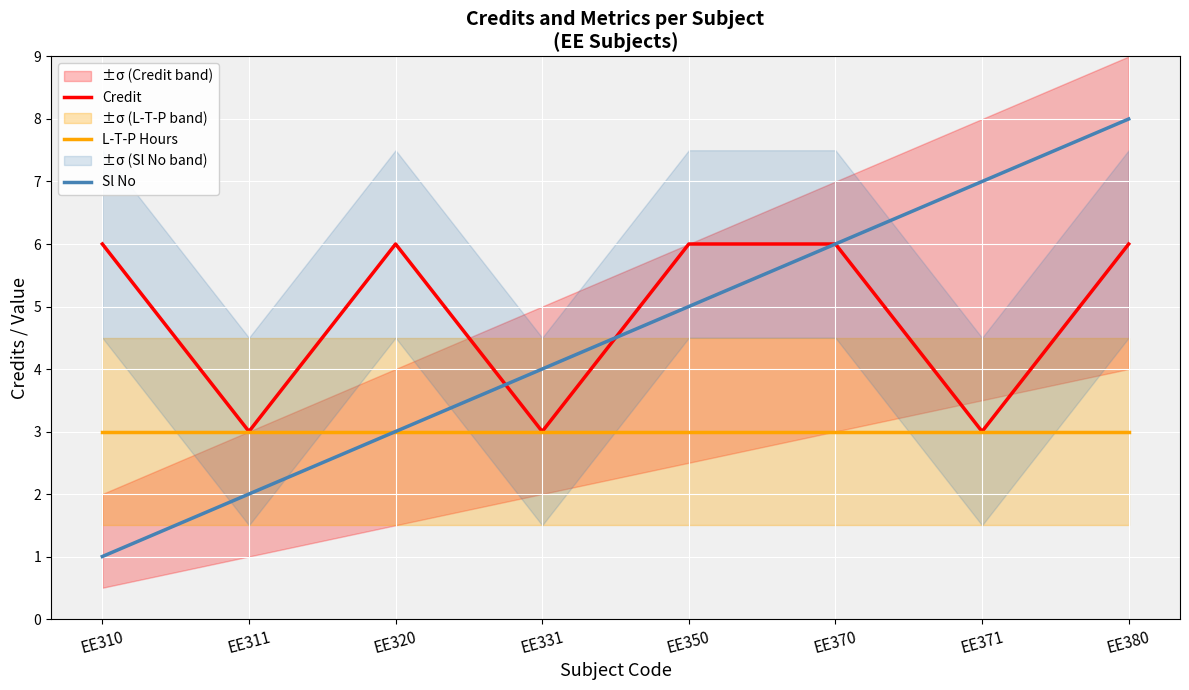

Reading right to left, extract all data points from this chart.

Credit: 6	3	6	6	3	6	3	6
L-T-P Hours: 3	3	3	3	3	3	3	3
Sl No: 8	7	6	5	4	3	2	1